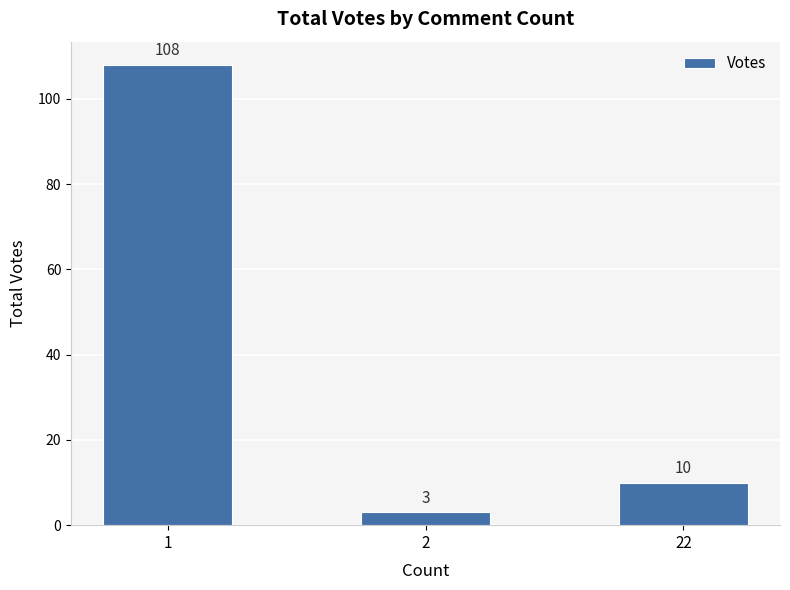

List the labels in order of value, largest first.

1, 22, 2